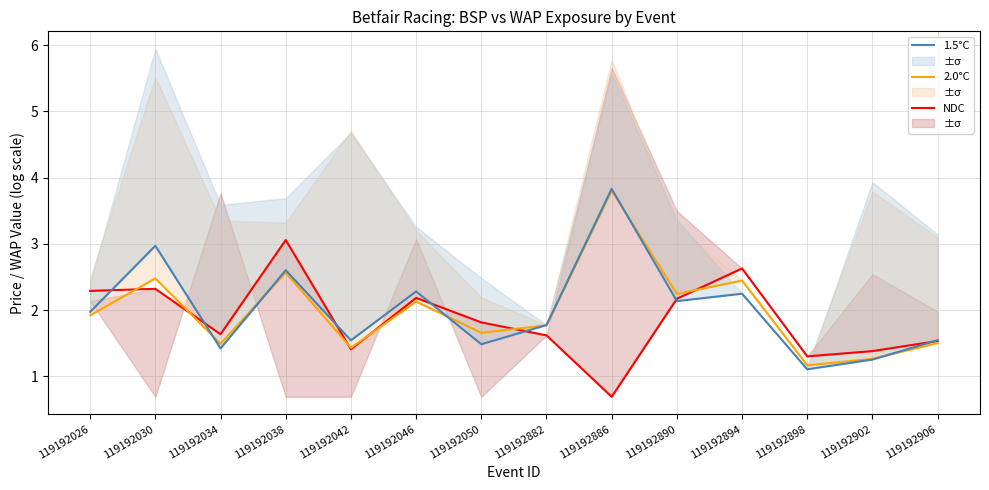

What value does the NDC series have at 119192026?

2.3